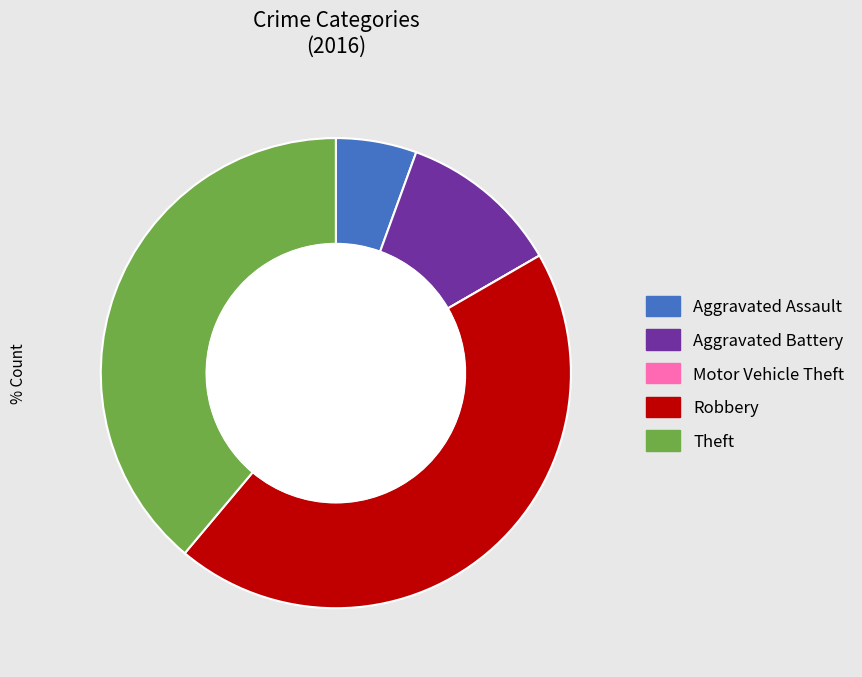

Is there a majority slice in this chart?

No